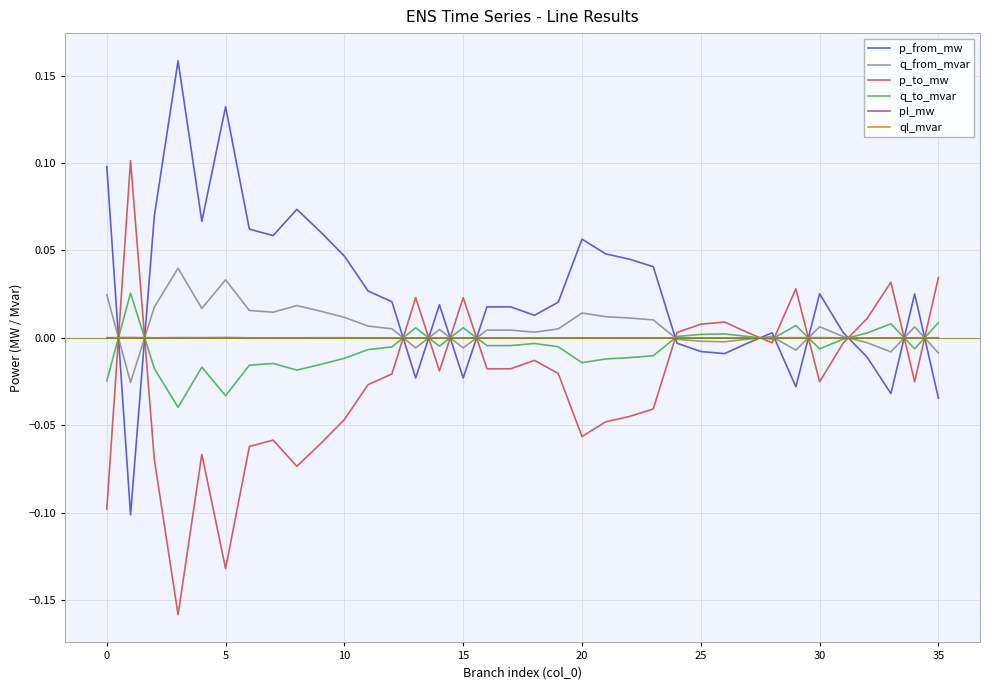

Which series has the largest total across all categories?

p_from_mw